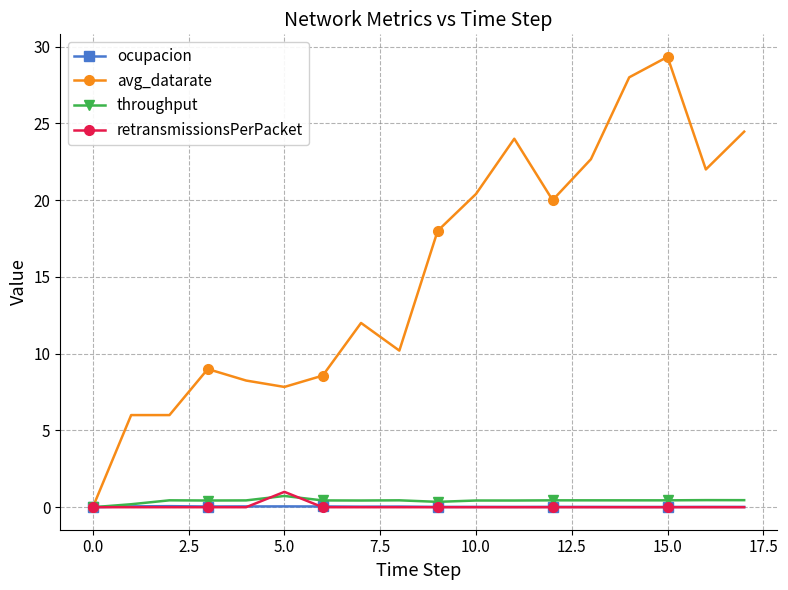

Which series has the largest total across all categories?

avg_datarate